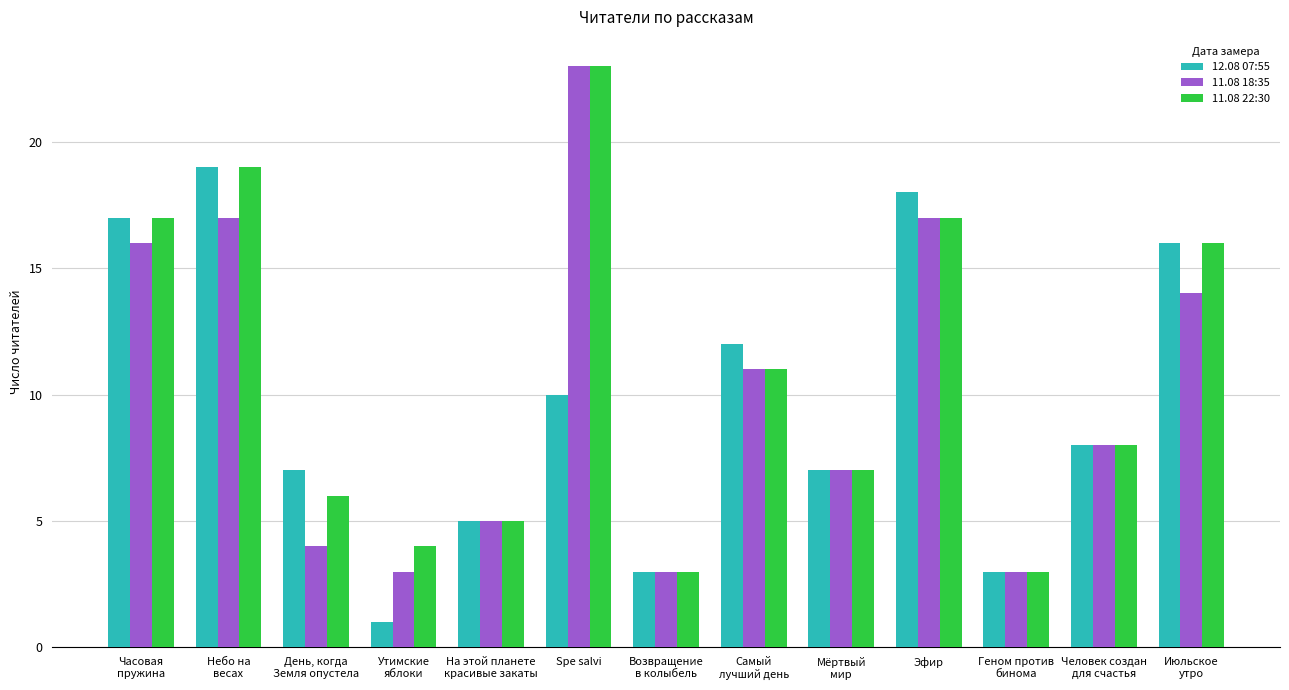

List the series in order of their overall mean, highest first.

11.08 22:30, 11.08 18:35, 12.08 07:55